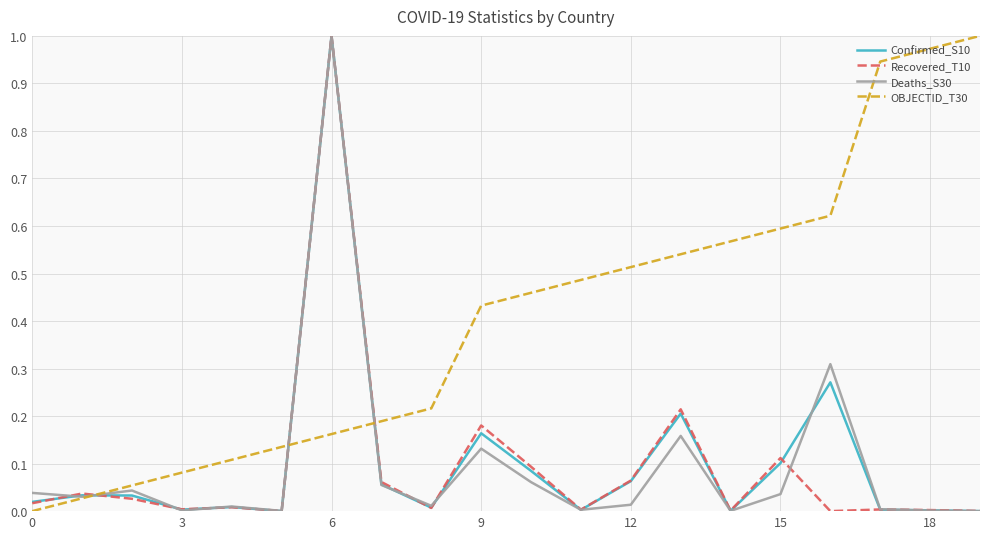

Does the chart display data point markers on the line(s)?

No